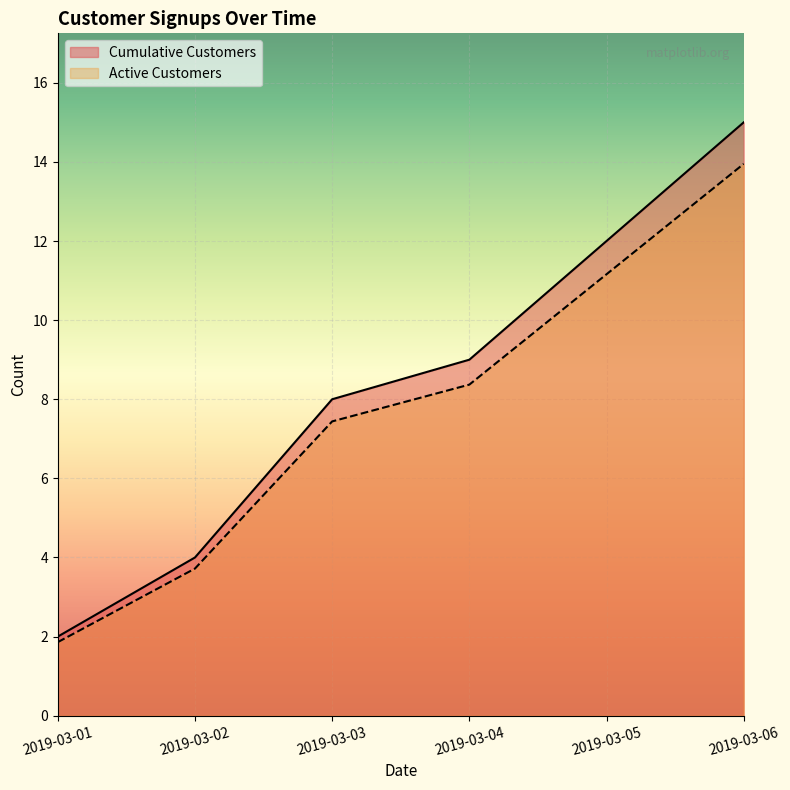

Which series has the largest total across all categories?

Cumulative Customers